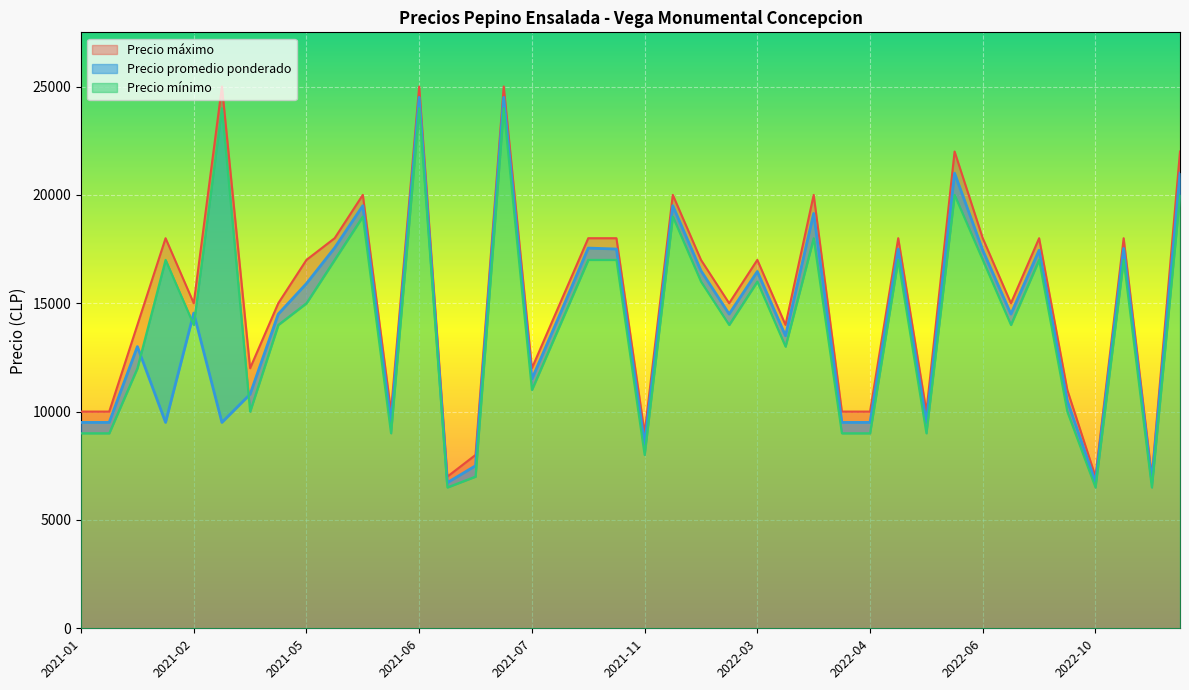

Rank the series at 2021-05 from highest to lowest value.

Precio maximo, Precio promedio ponderado, Precio minimo